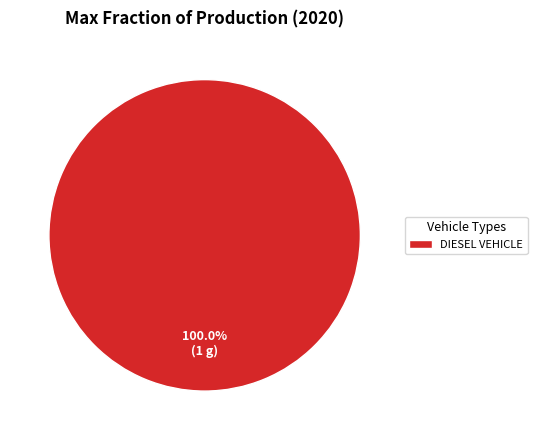

Count the number of slices in the pie.

1